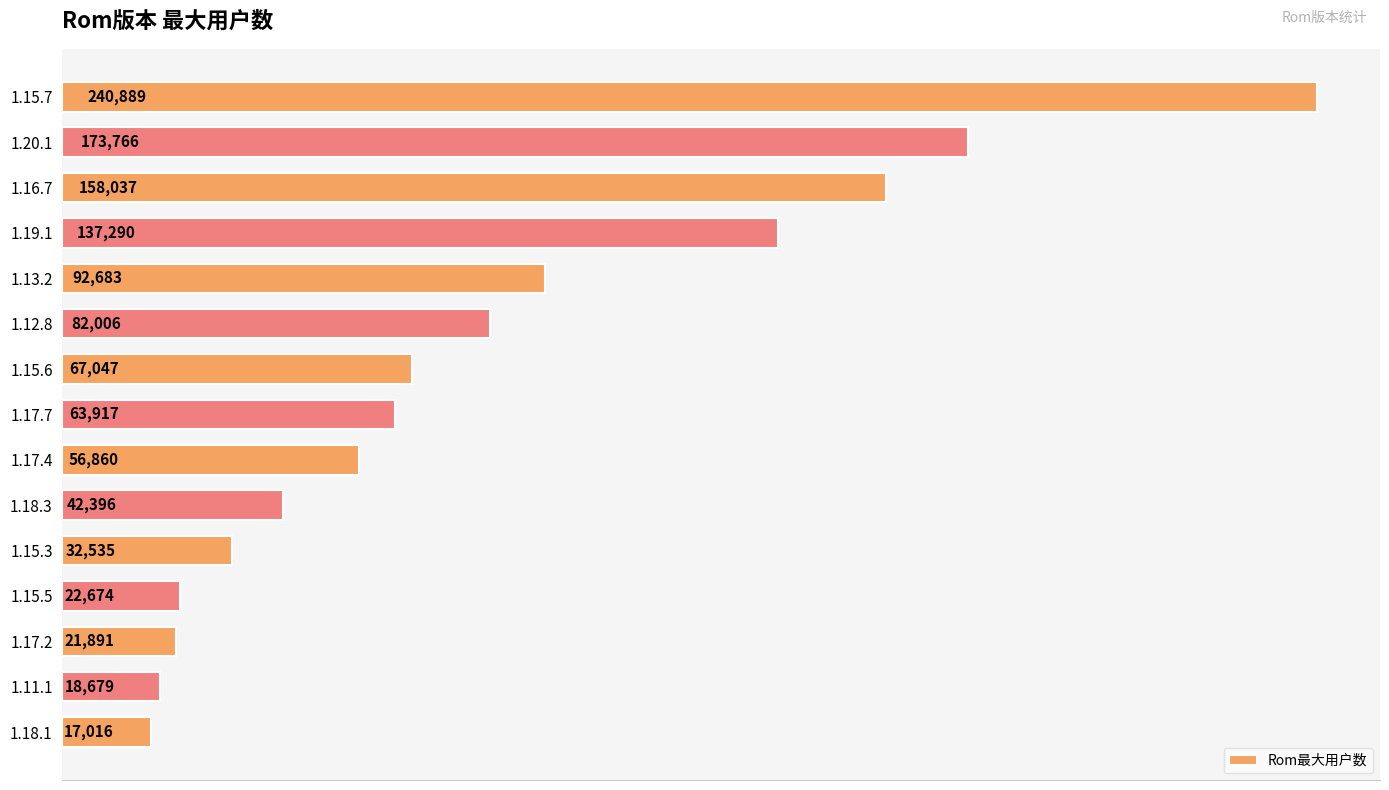

What is the change in value from 1.13.2 to 1.17.4?

-35823